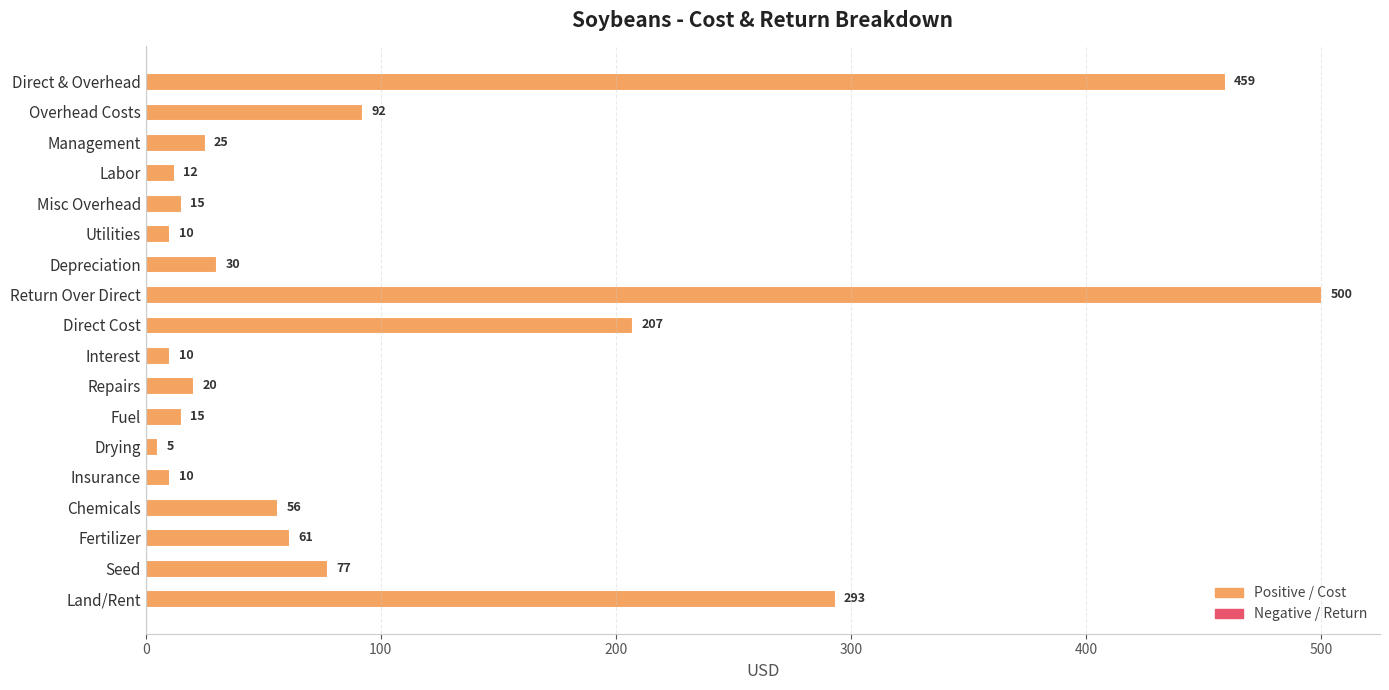

Which has a higher value, Repairs or Chemicals?

Chemicals